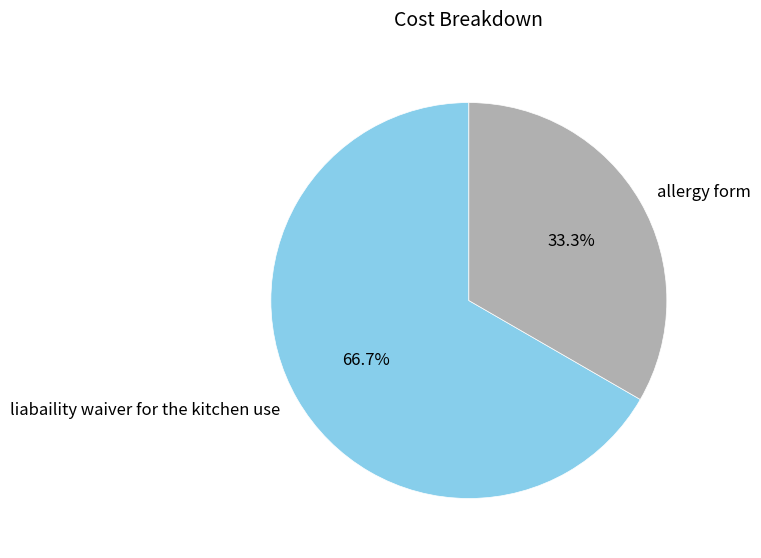

Combined, what portion of the pie is allergy form and liabaility waiver for the kitchen use?

100.0%